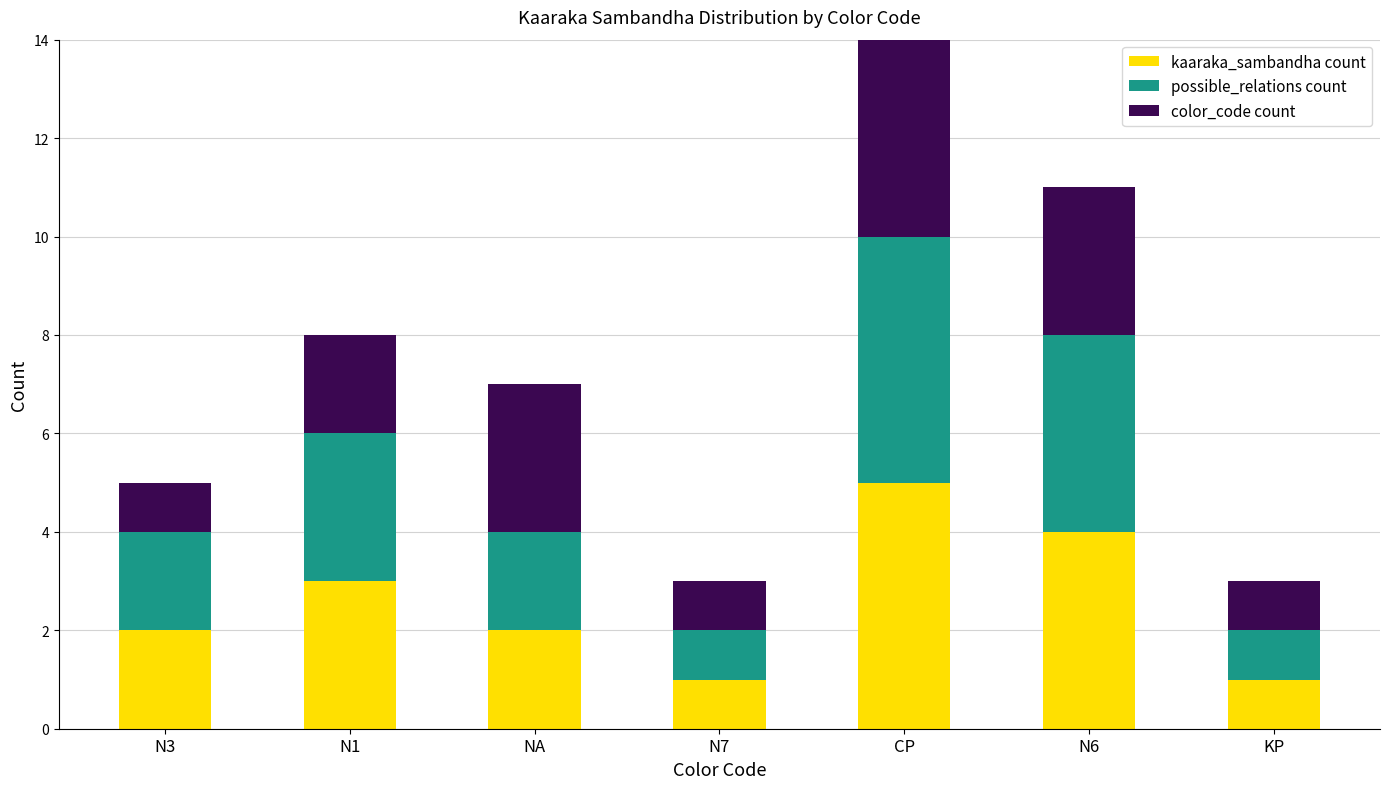

Does the chart contain any negative values?

No